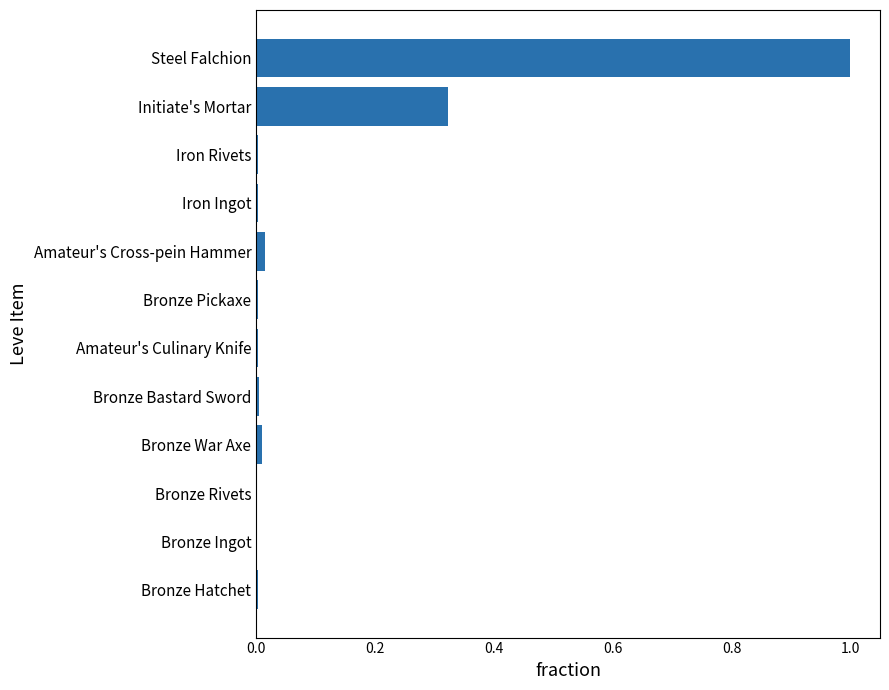

At which category does the chart reach its peak across all series?

Steel Falchion